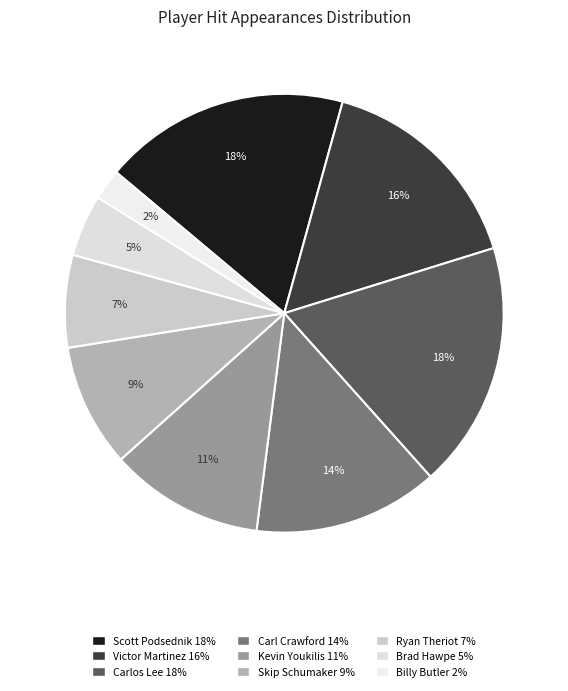

Which category has the smallest portion of the pie?

Billy Butler